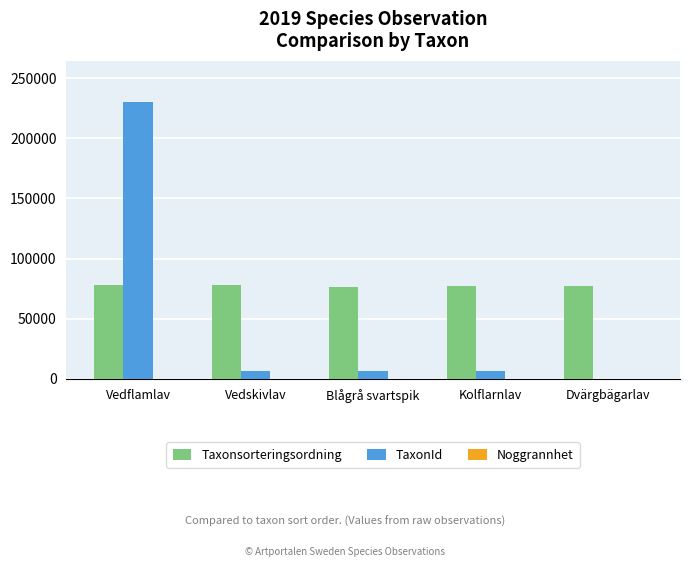

What is the total value across all series at Dvärgbägarlav?

77535